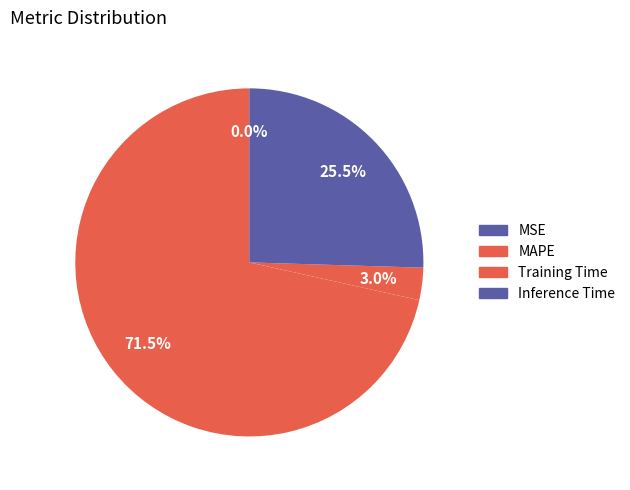

True or false: Inference Time accounts for 11% of the total.

False